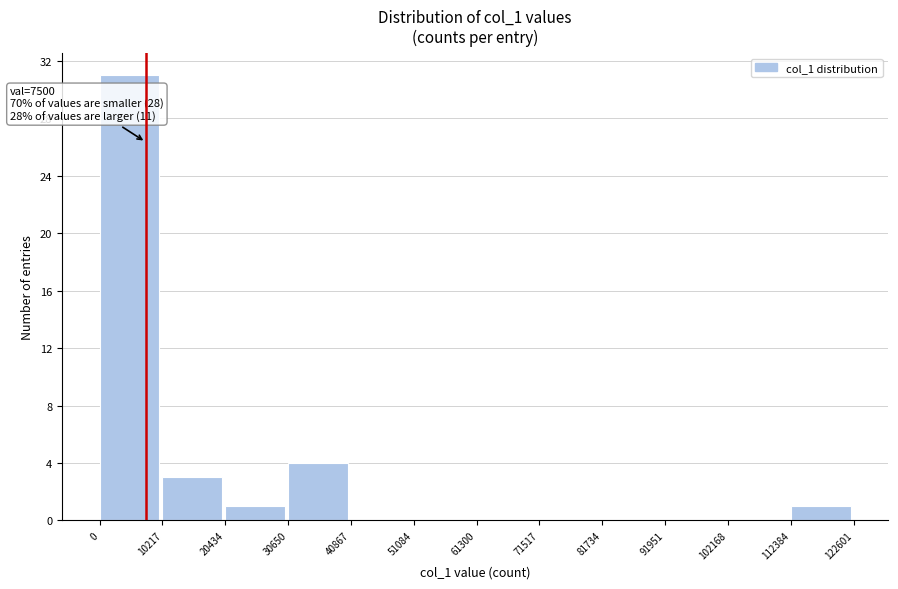

Which range on the x-axis has the tallest bar?

0 to 10217